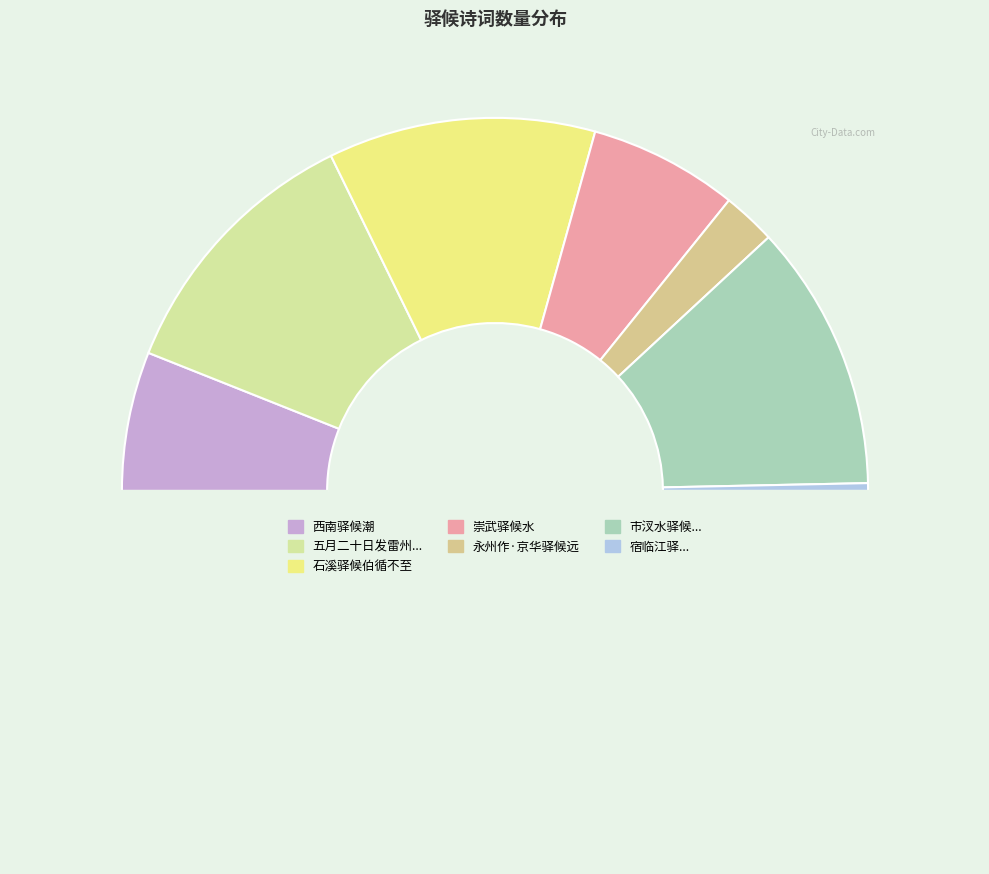

Rank the categories by value from highest to lowest.

五月二十日发雷州过徐文次驿候役者不至留二日, 石溪驿候伯循不至, 市汊水驿候邑吏不至，北亭书怀, 崇武驿候水, 西南驿候潮, 永州作·京华驿候远, 宿临江驿·候馆寥寥辍棹过